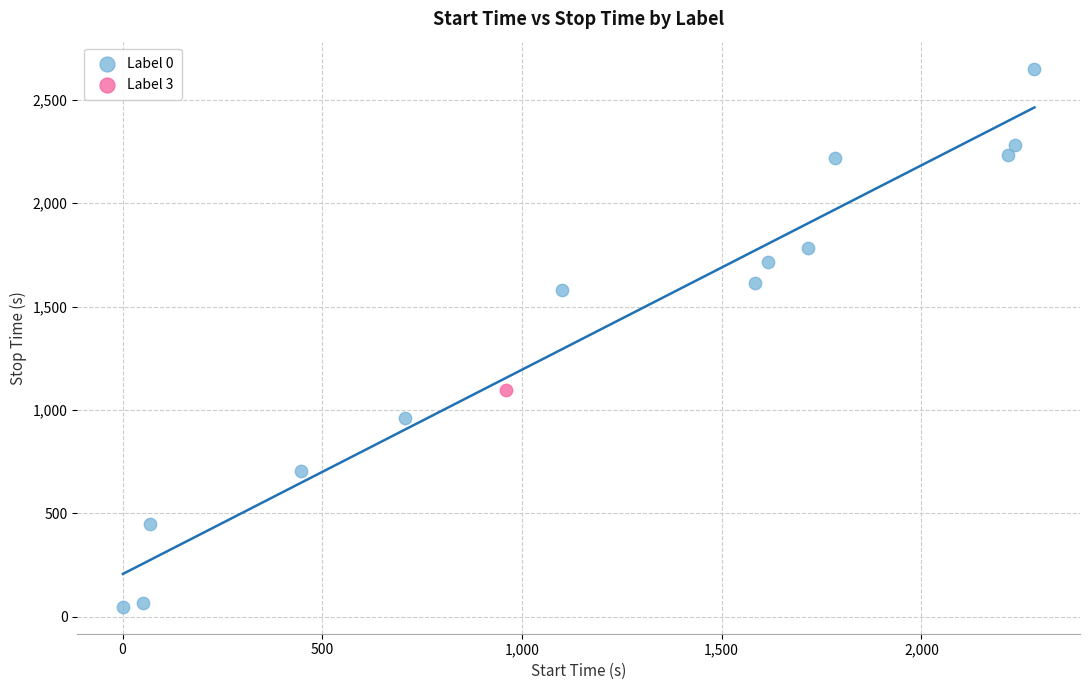

What are all the series names shown in the legend?

Label 0, Label 3